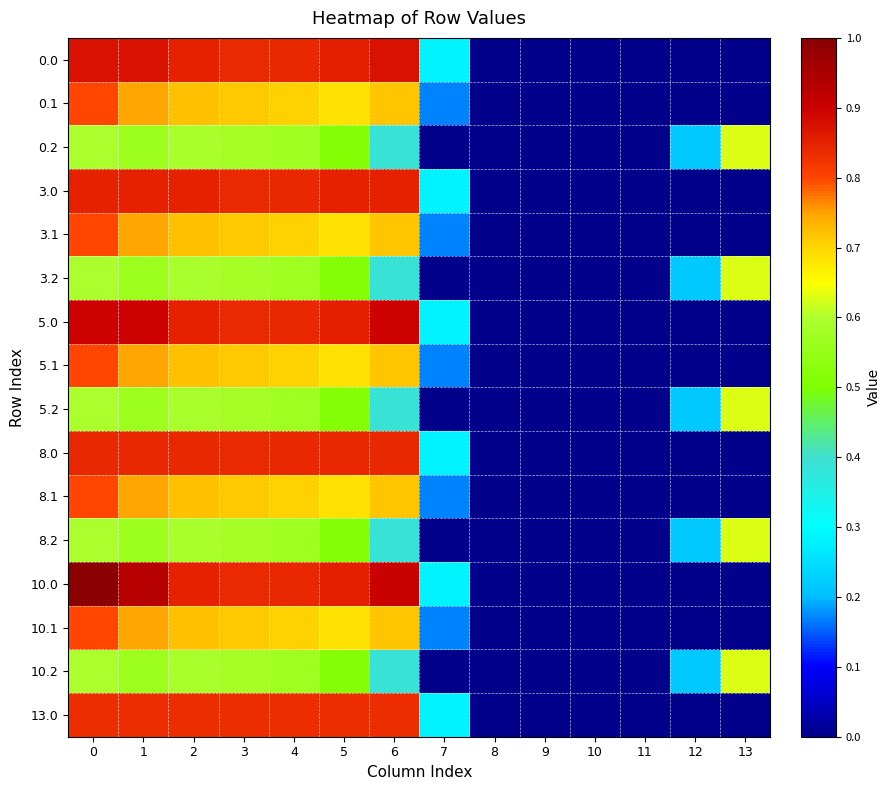

Which series has the largest range (max minus min)?

10.0